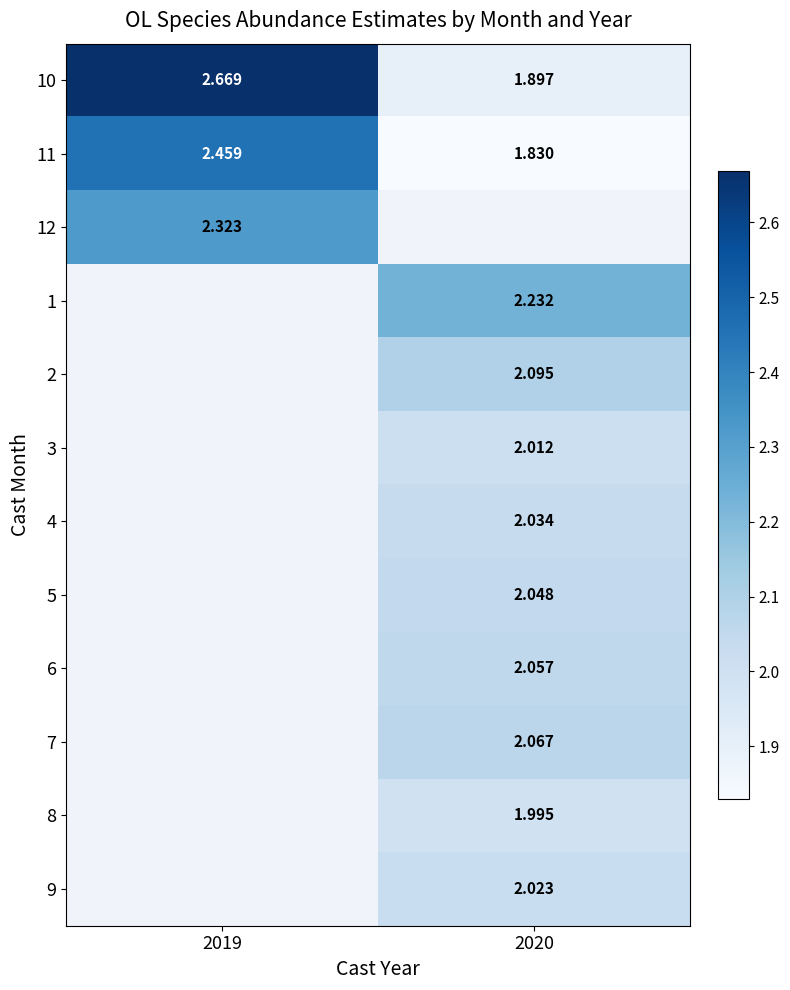

What is the highest value of the 12 series?

2.3